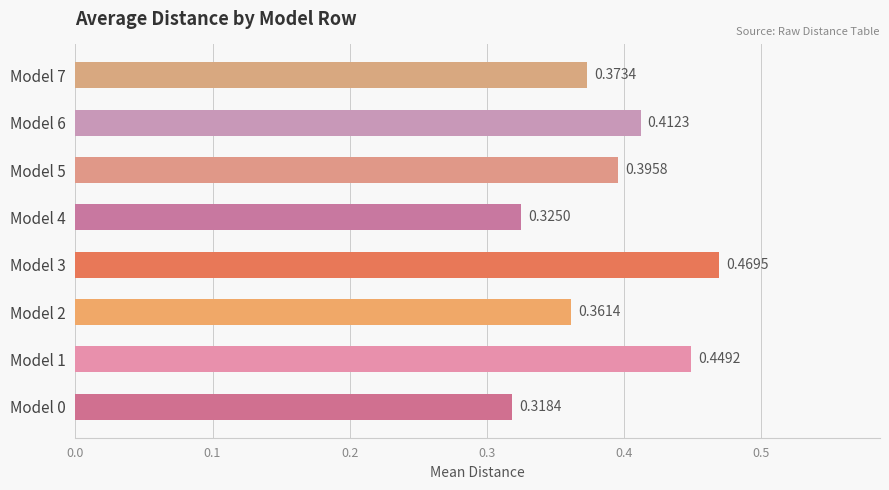

Rank the categories by value from lowest to highest.

Model 0, Model 4, Model 2, Model 7, Model 5, Model 6, Model 1, Model 3